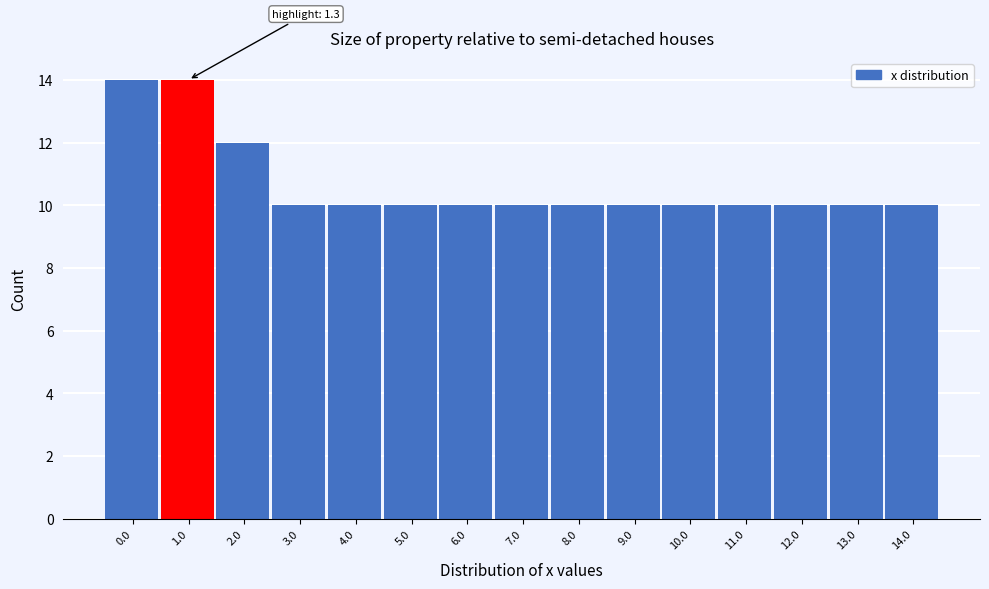

Reading left to right, extract all data points from this chart.

14	14	12	10	10	10	10	10	10	10	10	10	10	10	10